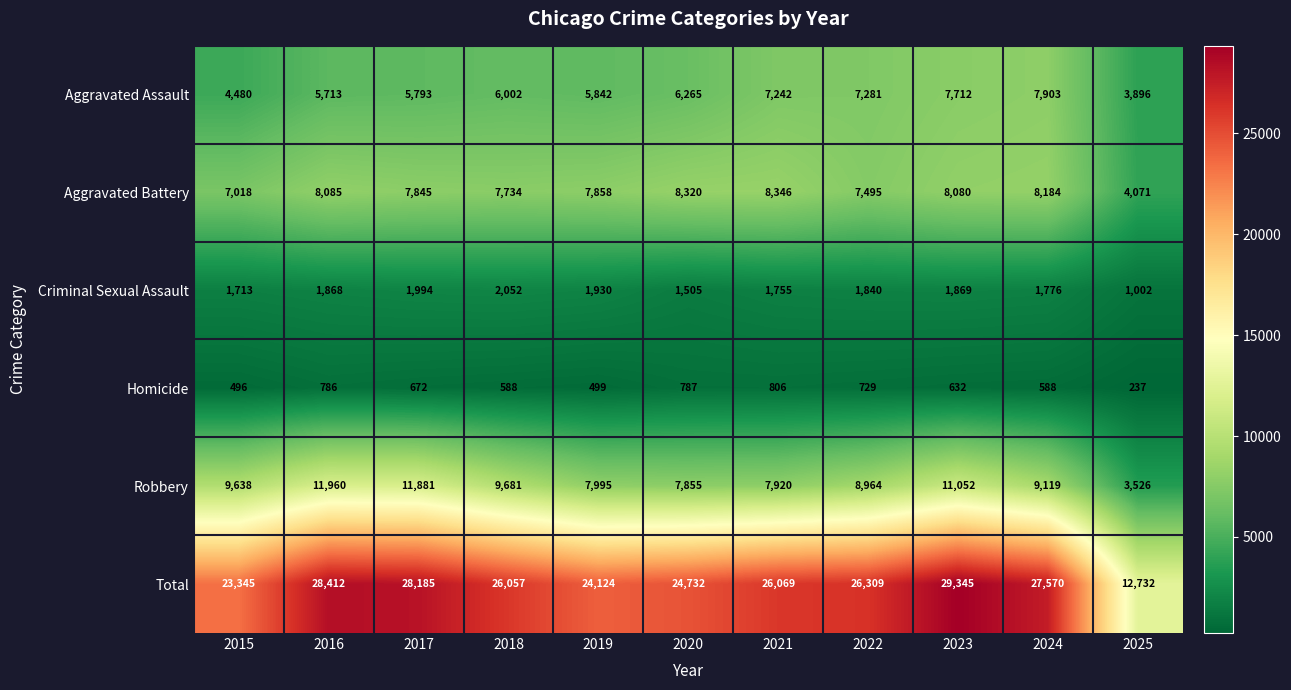

Which series has the widest spread of values?

Total